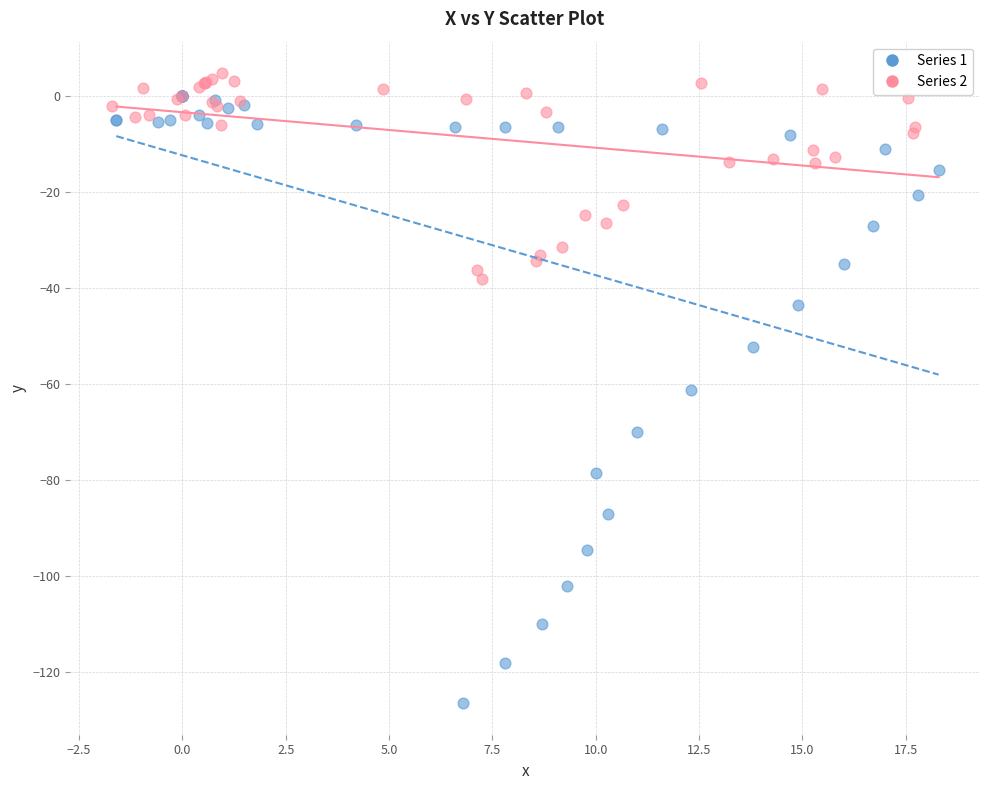

What are all the series names shown in the legend?

Series 1, Series 2